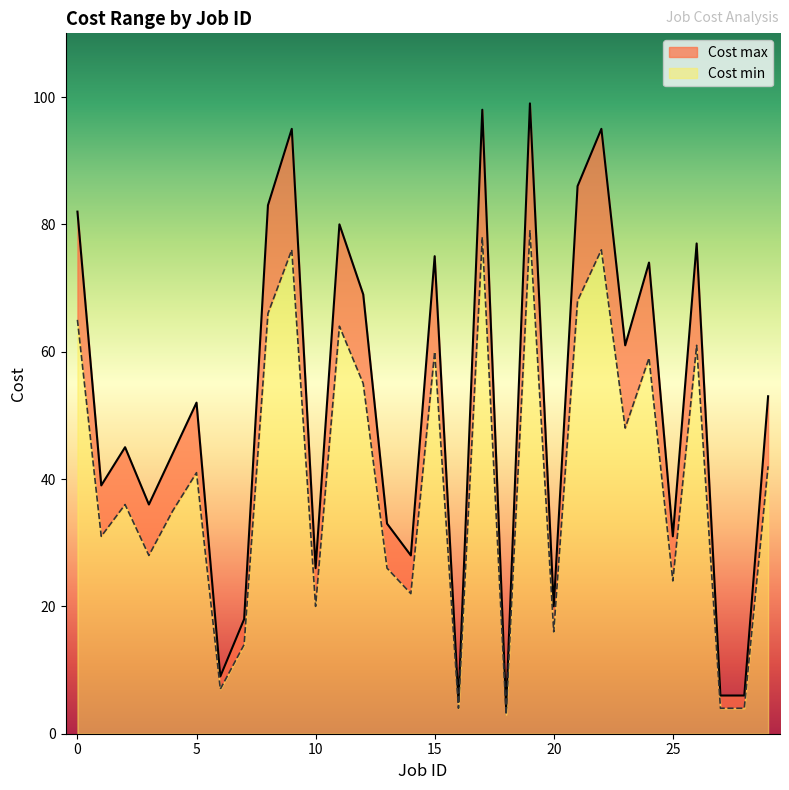

What is the difference between the Cost min values at 19 and 0?

14